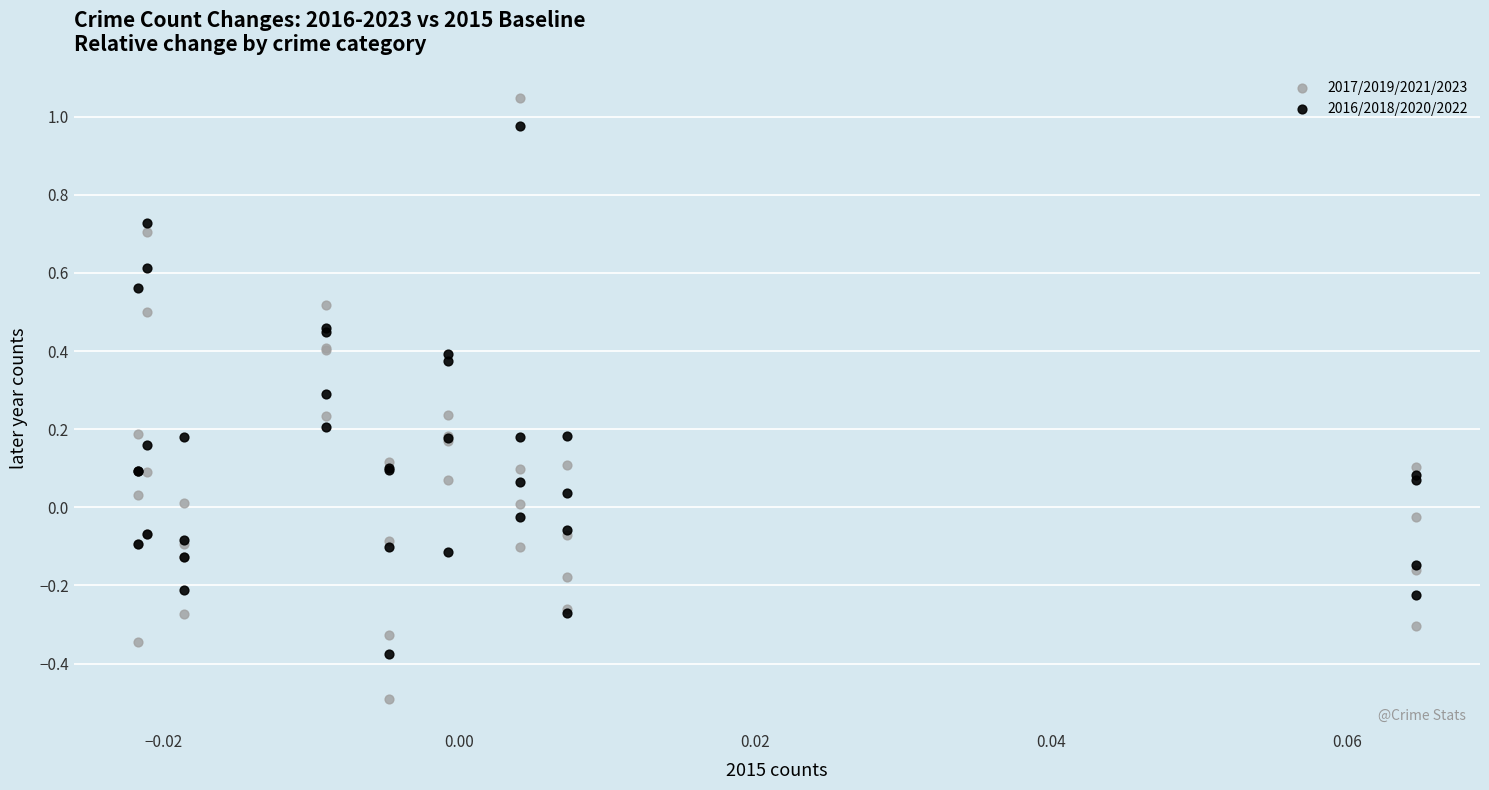

Which series reaches the minimum Y coordinate?

2017/2019/2021/2023